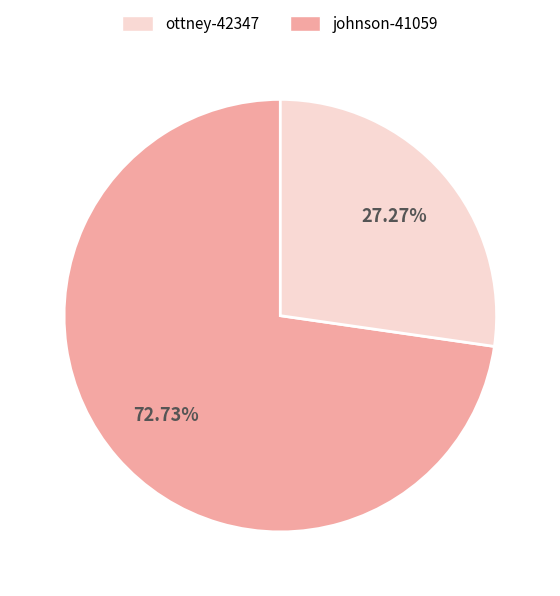

Is there a majority slice in this chart?

Yes